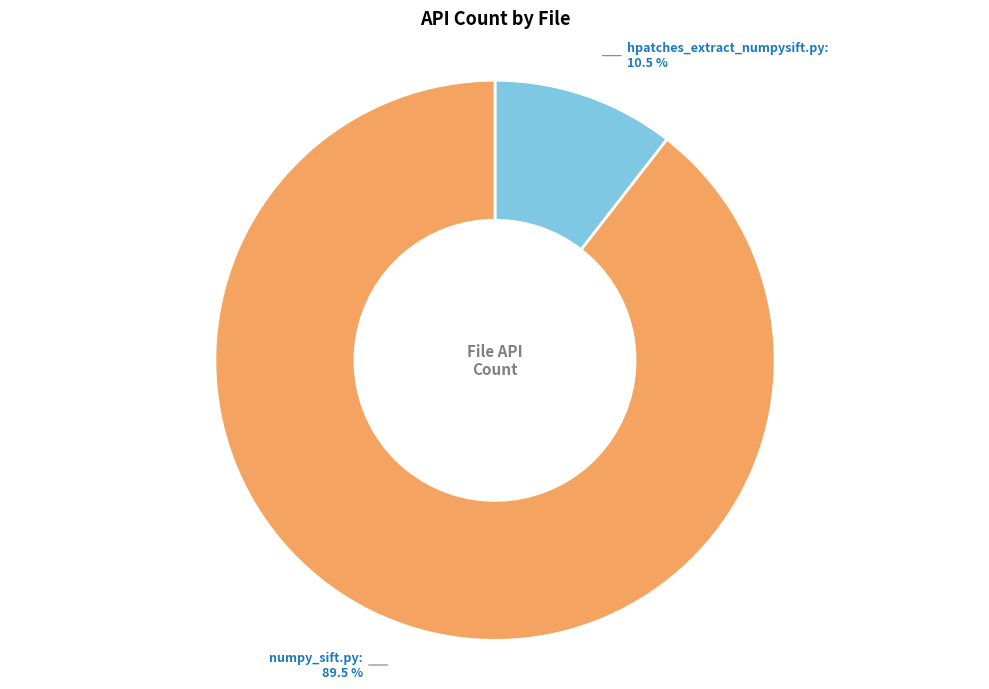

Does any single category account for the majority?

Yes